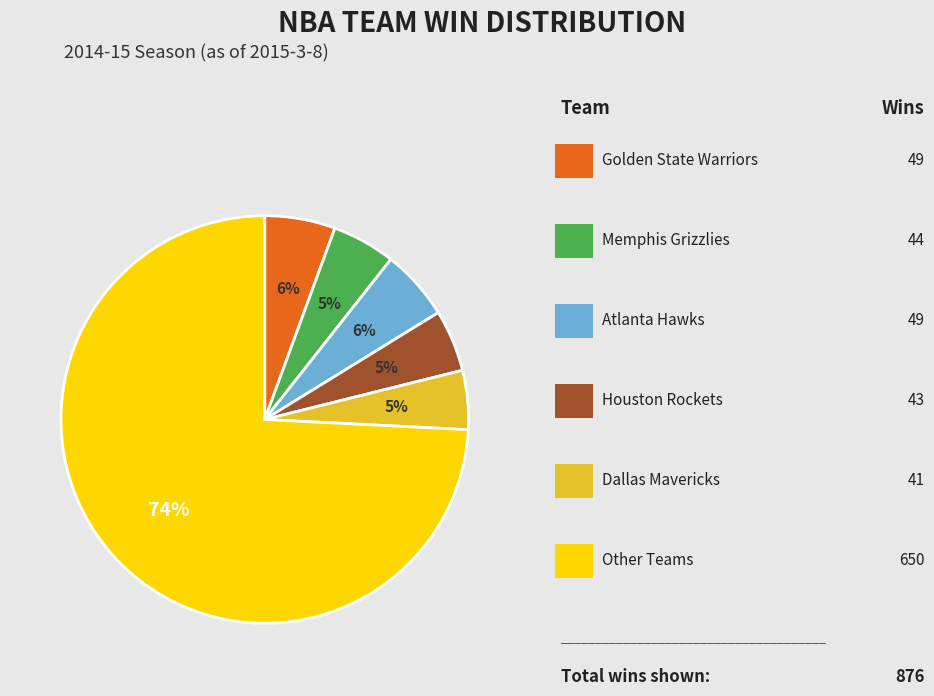

Is there a majority slice in this chart?

Yes